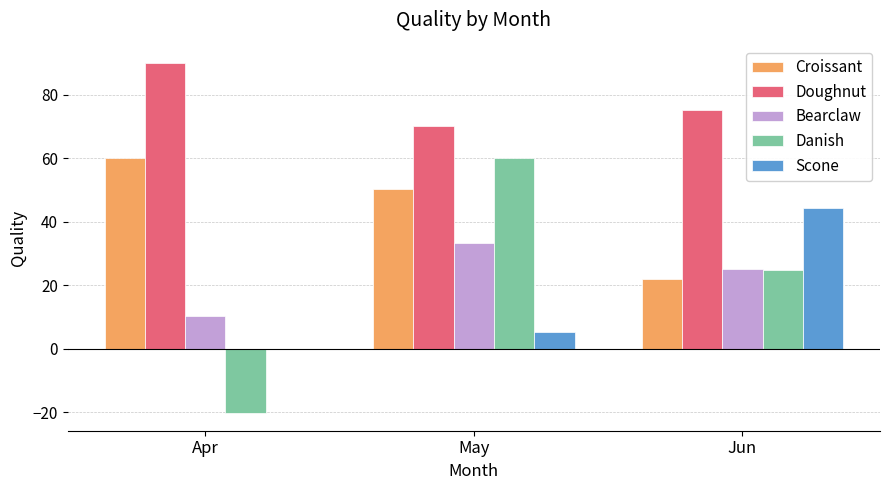

What is the approximate value of Scone at Jun?

44.2